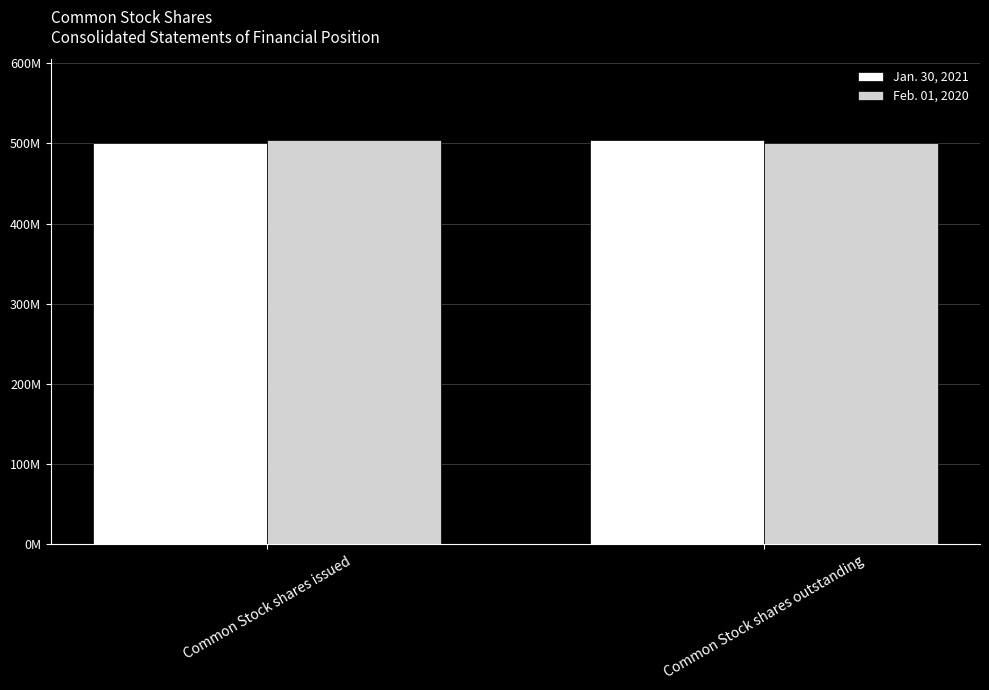

What is the sum of the Jan. 30, 2021 values at Common Stock shares issued and Common Stock shares outstanding?

1005076091